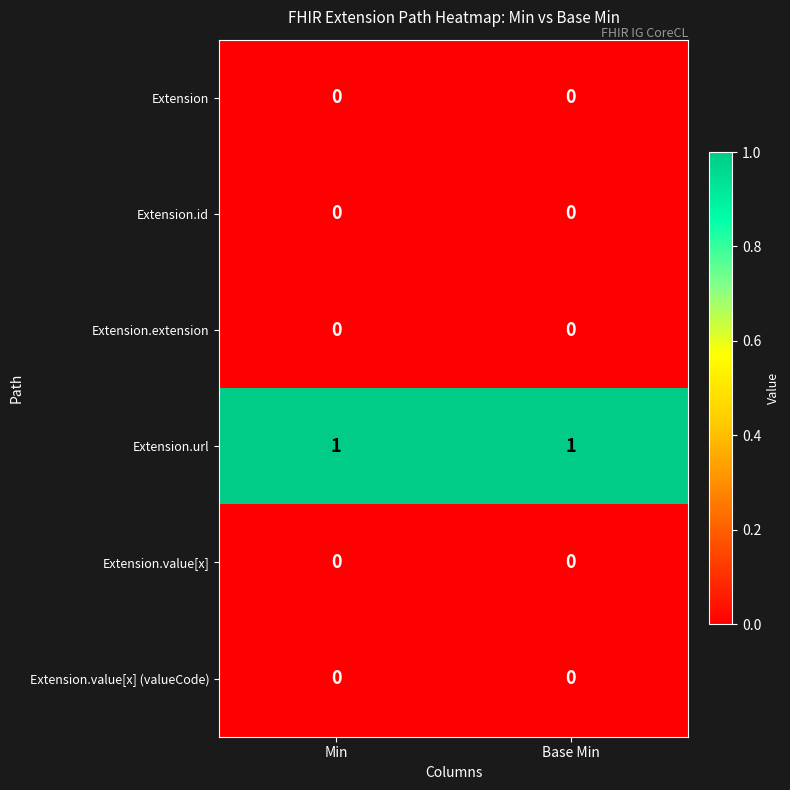

What is the total value across all series at Min?

1